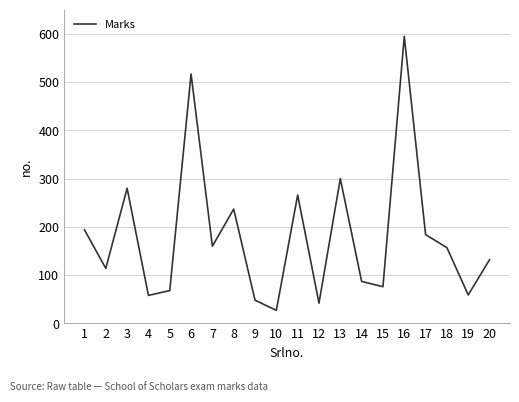

Which has a higher value, 19 or 5?

5